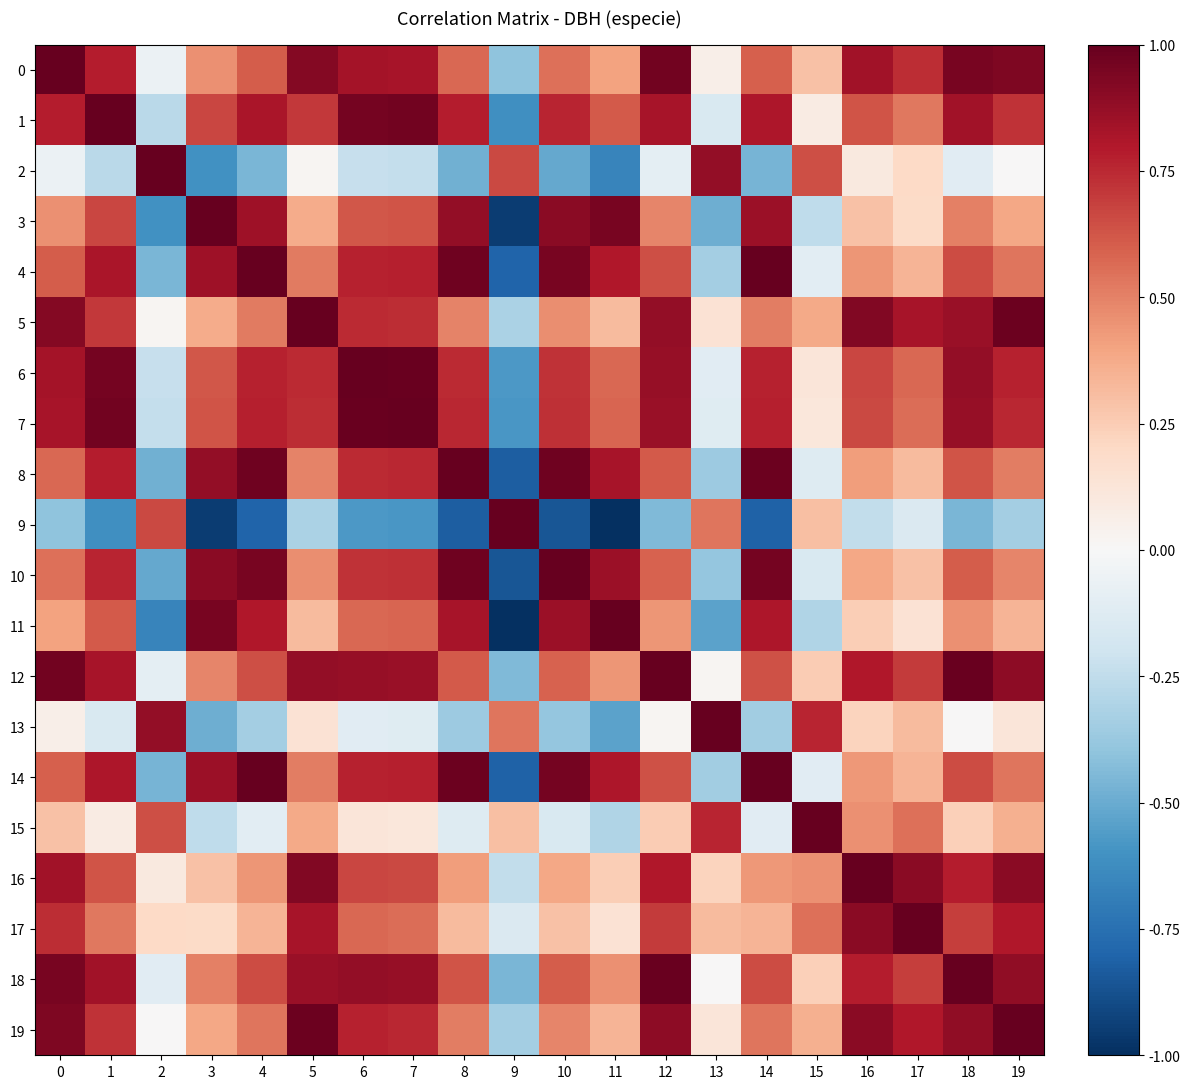

Reading left to right, extract all data points from this chart.

0: 0=1.0	1=0.8	2=-0.1	3=0.5	4=0.6	5=0.9	6=0.8	7=0.8	8=0.6	9=-0.4	10=0.6	11=0.4	12=1.0	13=0.1	14=0.6	15=0.3	16=0.8	17=0.7	18=0.9	19=0.9
1: 0=0.8	1=1.0	2=-0.3	3=0.7	4=0.8	5=0.7	6=1.0	7=1.0	8=0.8	9=-0.6	10=0.8	11=0.6	12=0.8	13=-0.2	14=0.8	15=0.1	16=0.6	17=0.5	18=0.8	19=0.7
2: 0=-0.1	1=-0.3	2=1.0	3=-0.6	4=-0.5	5=0.0	6=-0.2	7=-0.2	8=-0.5	9=0.7	10=-0.5	11=-0.7	12=-0.1	13=0.9	14=-0.5	15=0.6	16=0.1	17=0.2	18=-0.1	19=0.0
3: 0=0.5	1=0.7	2=-0.6	3=1.0	4=0.9	5=0.4	6=0.6	7=0.6	8=0.9	9=-1.0	10=0.9	11=1.0	12=0.5	13=-0.5	14=0.9	15=-0.3	16=0.3	17=0.2	18=0.5	19=0.4
4: 0=0.6	1=0.8	2=-0.5	3=0.9	4=1.0	5=0.5	6=0.8	7=0.8	8=1.0	9=-0.8	10=0.9	11=0.8	12=0.6	13=-0.3	14=1.0	15=-0.1	16=0.4	17=0.3	18=0.7	19=0.5
5: 0=0.9	1=0.7	2=0.0	3=0.4	4=0.5	5=1.0	6=0.7	7=0.7	8=0.5	9=-0.3	10=0.5	11=0.3	12=0.9	13=0.1	14=0.5	15=0.4	16=0.9	17=0.8	18=0.9	19=1.0
6: 0=0.8	1=1.0	2=-0.2	3=0.6	4=0.8	5=0.7	6=1.0	7=1.0	8=0.7	9=-0.6	10=0.7	11=0.6	12=0.9	13=-0.1	14=0.8	15=0.1	16=0.7	17=0.6	18=0.9	19=0.8
7: 0=0.8	1=1.0	2=-0.2	3=0.6	4=0.8	5=0.7	6=1.0	7=1.0	8=0.8	9=-0.6	10=0.7	11=0.6	12=0.9	13=-0.1	14=0.8	15=0.1	16=0.7	17=0.6	18=0.9	19=0.8
8: 0=0.6	1=0.8	2=-0.5	3=0.9	4=1.0	5=0.5	6=0.7	7=0.8	8=1.0	9=-0.8	10=1.0	11=0.8	12=0.6	13=-0.4	14=1.0	15=-0.1	16=0.4	17=0.3	18=0.6	19=0.5
9: 0=-0.4	1=-0.6	2=0.7	3=-1.0	4=-0.8	5=-0.3	6=-0.6	7=-0.6	8=-0.8	9=1.0	10=-0.9	11=-1.0	12=-0.4	13=0.5	14=-0.8	15=0.3	16=-0.2	17=-0.1	18=-0.5	19=-0.3
10: 0=0.6	1=0.8	2=-0.5	3=0.9	4=0.9	5=0.5	6=0.7	7=0.7	8=1.0	9=-0.9	10=1.0	11=0.9	12=0.6	13=-0.4	14=1.0	15=-0.2	16=0.4	17=0.3	18=0.6	19=0.5
11: 0=0.4	1=0.6	2=-0.7	3=1.0	4=0.8	5=0.3	6=0.6	7=0.6	8=0.8	9=-1.0	10=0.9	11=1.0	12=0.4	13=-0.5	14=0.8	15=-0.3	16=0.2	17=0.1	18=0.5	19=0.3
12: 0=1.0	1=0.8	2=-0.1	3=0.5	4=0.6	5=0.9	6=0.9	7=0.9	8=0.6	9=-0.4	10=0.6	11=0.4	12=1.0	13=0.0	14=0.6	15=0.3	16=0.8	17=0.7	18=1.0	19=0.9
13: 0=0.1	1=-0.2	2=0.9	3=-0.5	4=-0.3	5=0.1	6=-0.1	7=-0.1	8=-0.4	9=0.5	10=-0.4	11=-0.5	12=0.0	13=1.0	14=-0.3	15=0.8	16=0.2	17=0.3	18=0.0	19=0.1
14: 0=0.6	1=0.8	2=-0.5	3=0.9	4=1.0	5=0.5	6=0.8	7=0.8	8=1.0	9=-0.8	10=1.0	11=0.8	12=0.6	13=-0.3	14=1.0	15=-0.1	16=0.4	17=0.3	18=0.6	19=0.5
15: 0=0.3	1=0.1	2=0.6	3=-0.3	4=-0.1	5=0.4	6=0.1	7=0.1	8=-0.1	9=0.3	10=-0.2	11=-0.3	12=0.3	13=0.8	14=-0.1	15=1.0	16=0.5	17=0.6	18=0.2	19=0.4
16: 0=0.8	1=0.6	2=0.1	3=0.3	4=0.4	5=0.9	6=0.7	7=0.7	8=0.4	9=-0.2	10=0.4	11=0.2	12=0.8	13=0.2	14=0.4	15=0.5	16=1.0	17=0.9	18=0.8	19=0.9
17: 0=0.7	1=0.5	2=0.2	3=0.2	4=0.3	5=0.8	6=0.6	7=0.6	8=0.3	9=-0.1	10=0.3	11=0.1	12=0.7	13=0.3	14=0.3	15=0.6	16=0.9	17=1.0	18=0.7	19=0.8
18: 0=0.9	1=0.8	2=-0.1	3=0.5	4=0.7	5=0.9	6=0.9	7=0.9	8=0.6	9=-0.5	10=0.6	11=0.5	12=1.0	13=0.0	14=0.6	15=0.2	16=0.8	17=0.7	18=1.0	19=0.9
19: 0=0.9	1=0.7	2=0.0	3=0.4	4=0.5	5=1.0	6=0.8	7=0.8	8=0.5	9=-0.3	10=0.5	11=0.3	12=0.9	13=0.1	14=0.5	15=0.4	16=0.9	17=0.8	18=0.9	19=1.0